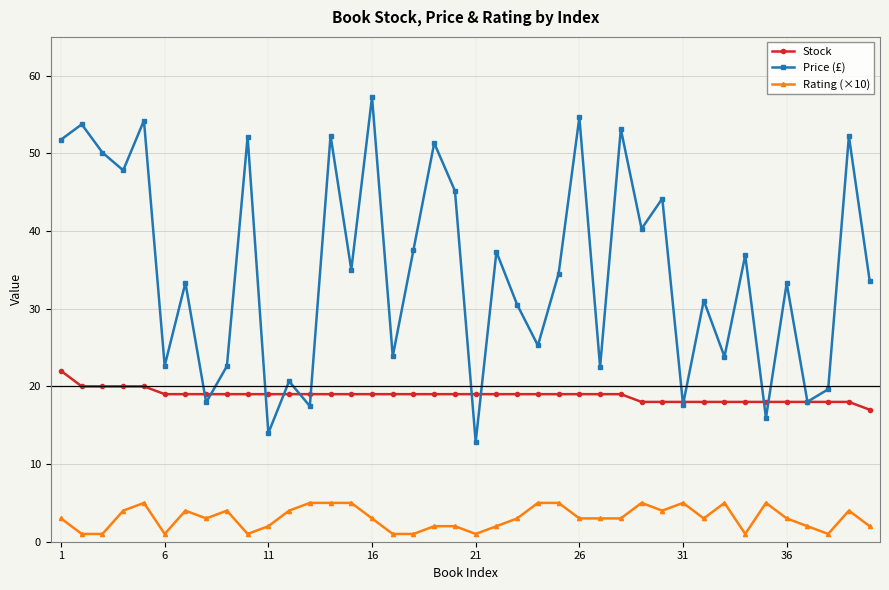

True or false: Stock and Rating (×10) cross at least once.

False